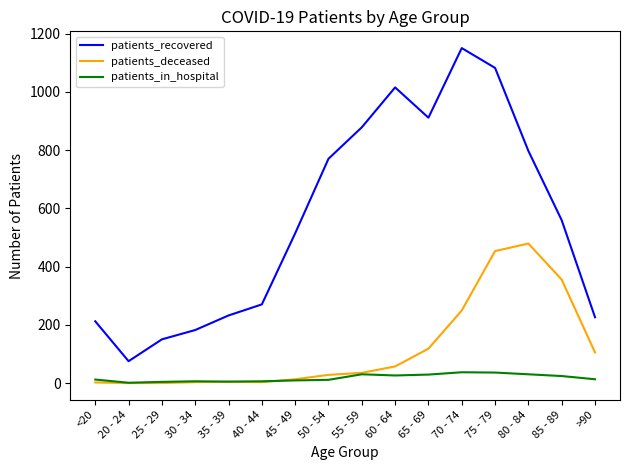

True or false: patients_recovered and patients_deceased cross at least once.

False